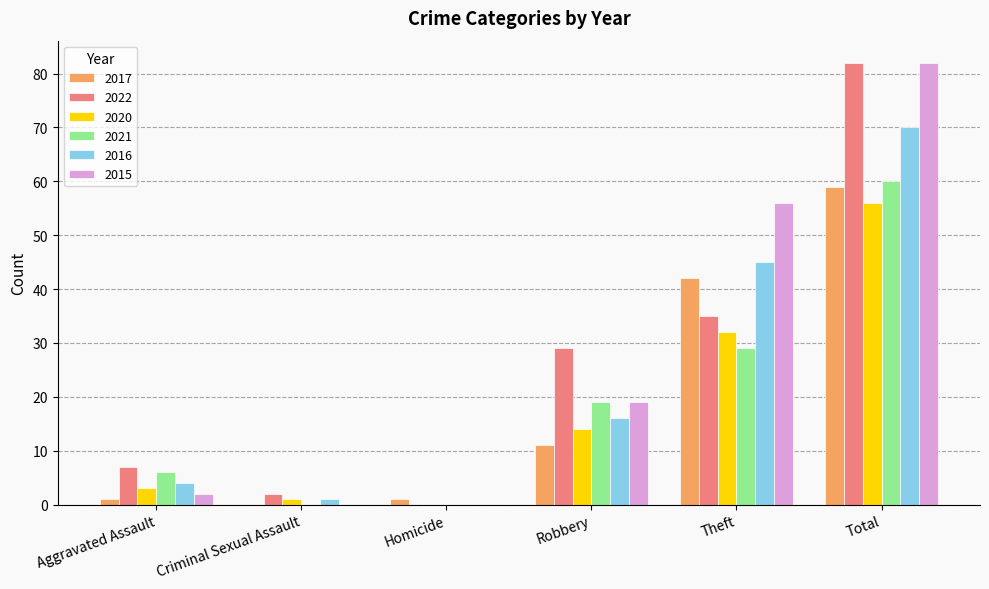

Are the bars horizontal?

No